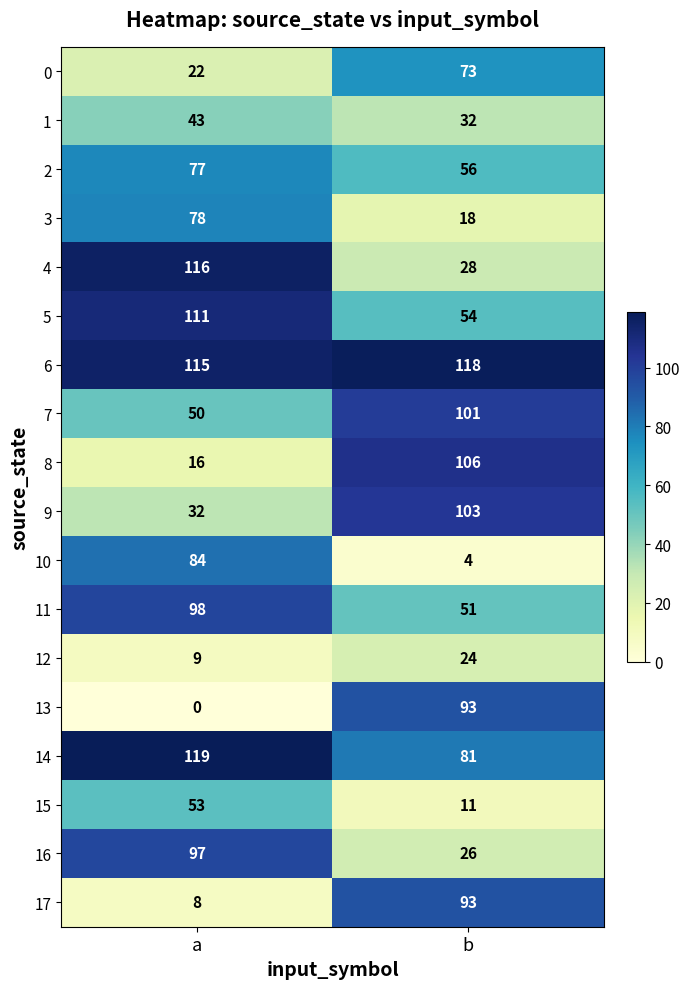

What is the sum of all 14 values?

200